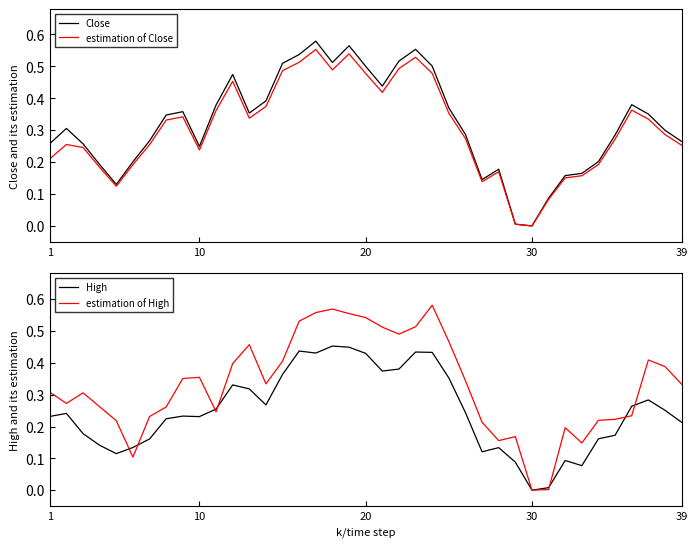

How many lines are shown in the chart?

4